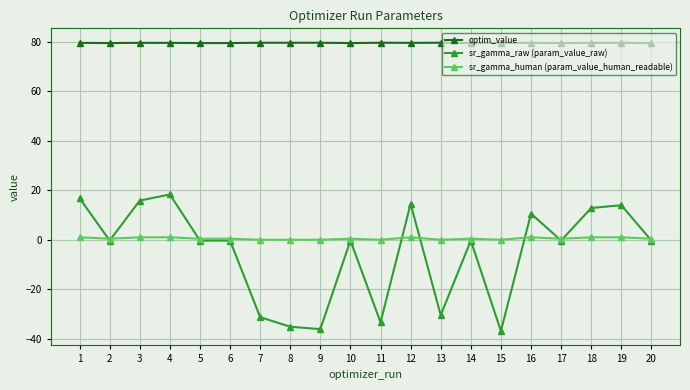

Which series has the largest total across all categories?

optim_value